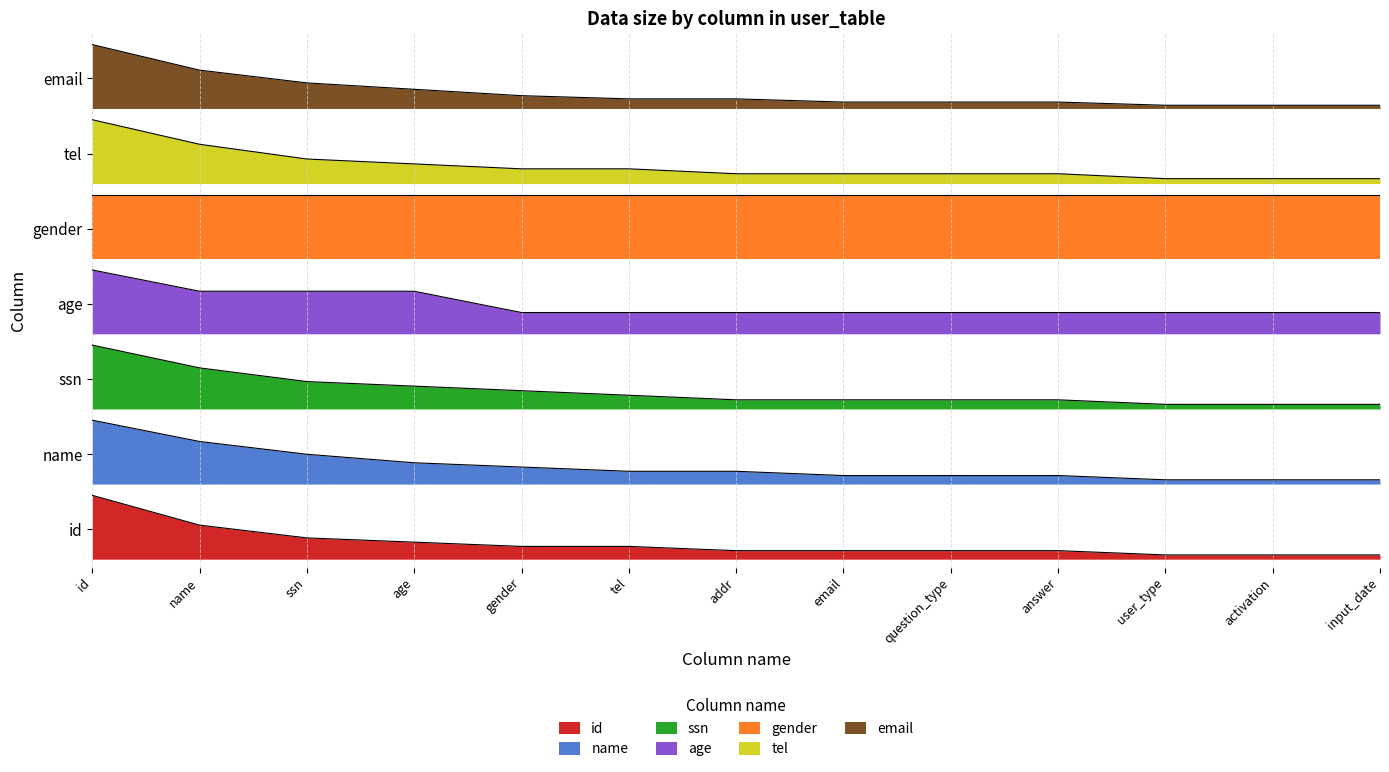

At which label is age closest to 16?

name